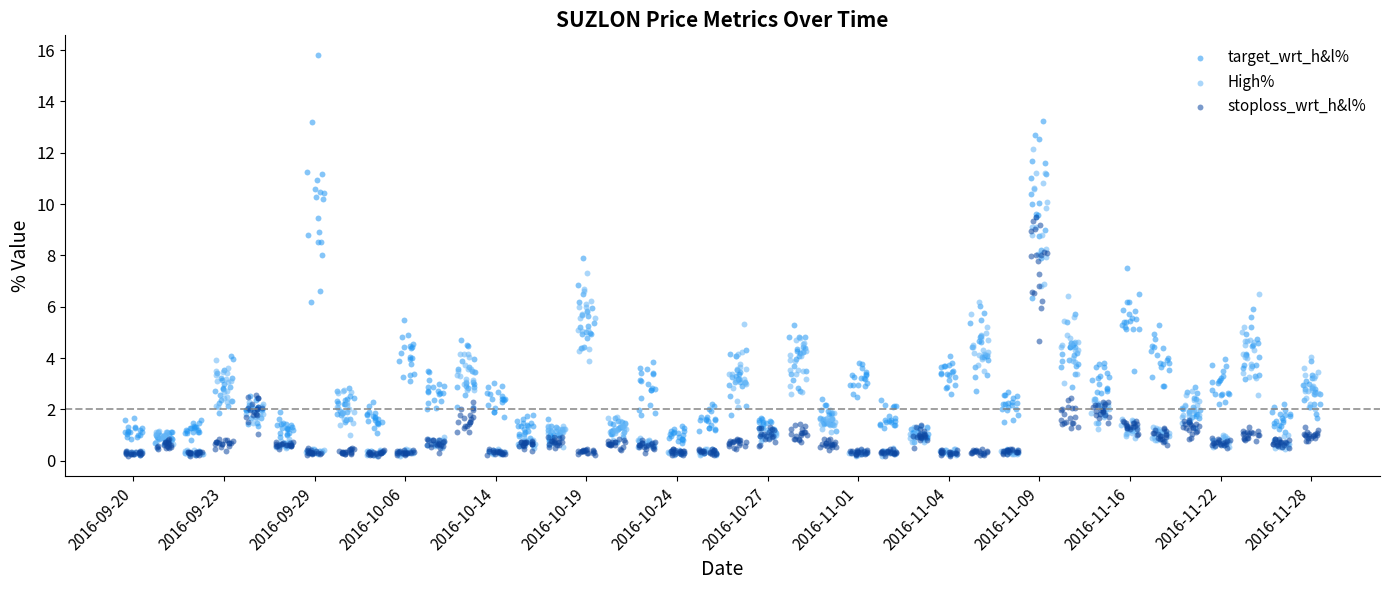

Which series reaches the maximum Y coordinate?

target_wrt_h&l%